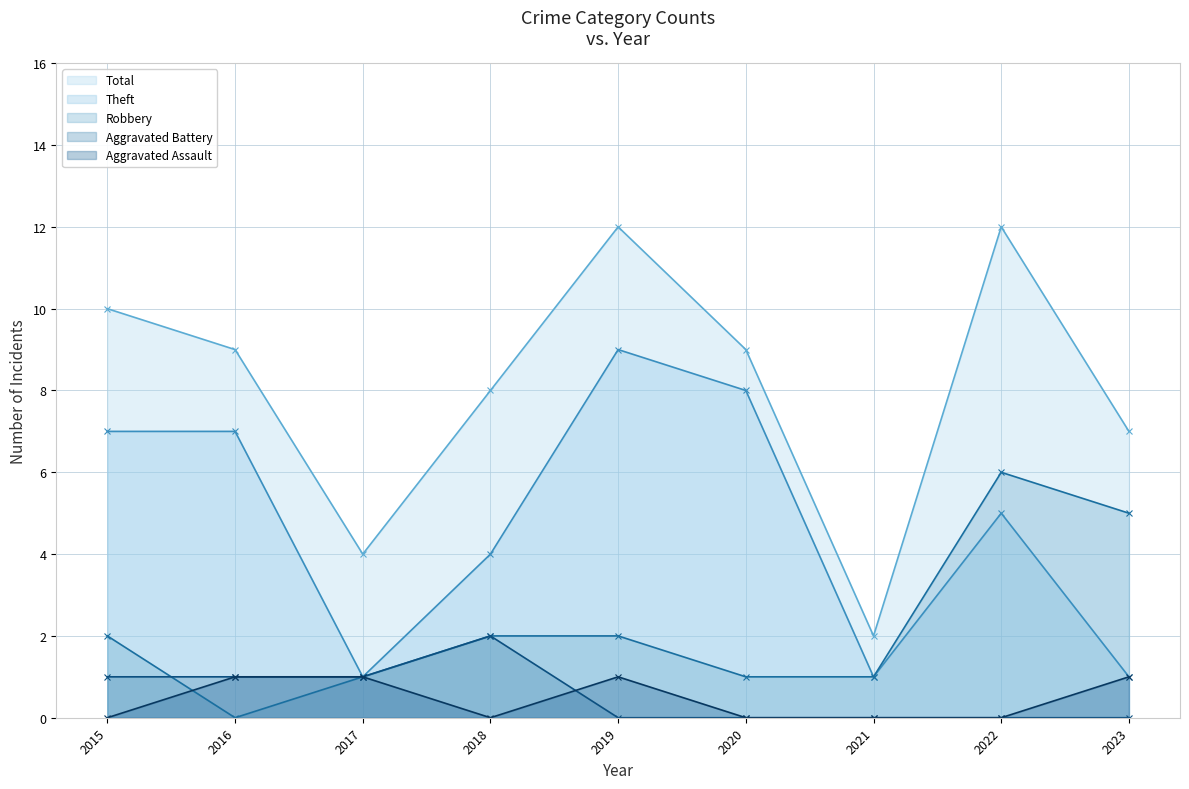

What value does the Aggravated Assault series have at 2017?

1